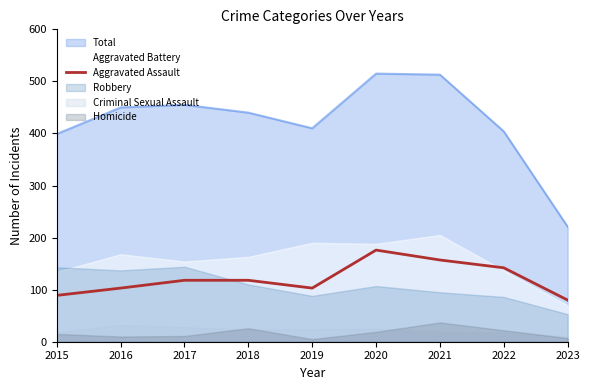

What is the approximate value at 2015, to the nearest 10?

90